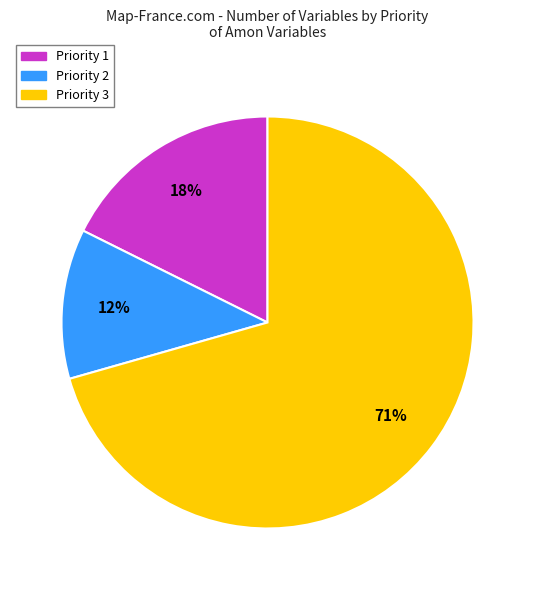

Do Priority 2 and Priority 1 together represent more than half of the pie?

No